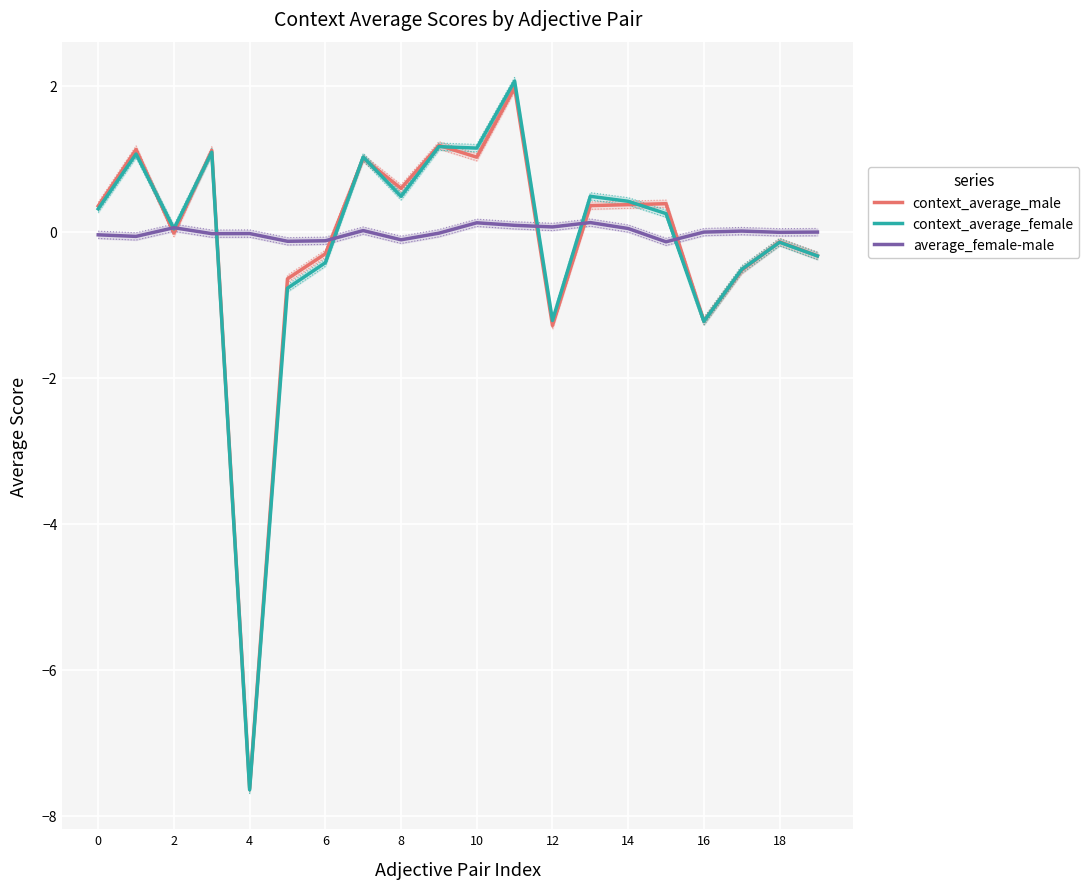

At which label does context_average_female reach its minimum?

4